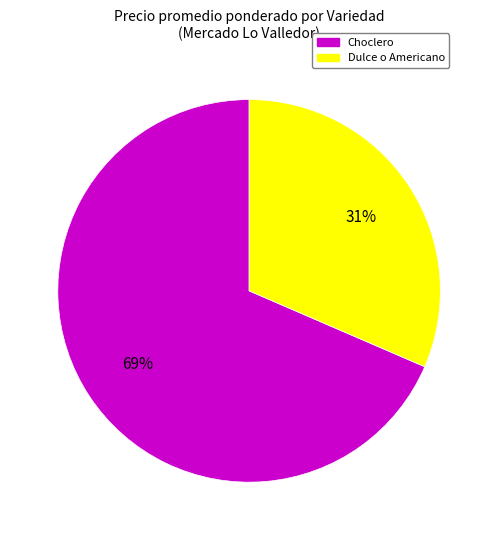

Between Dulce o Americano and Choclero, which is larger?

Choclero